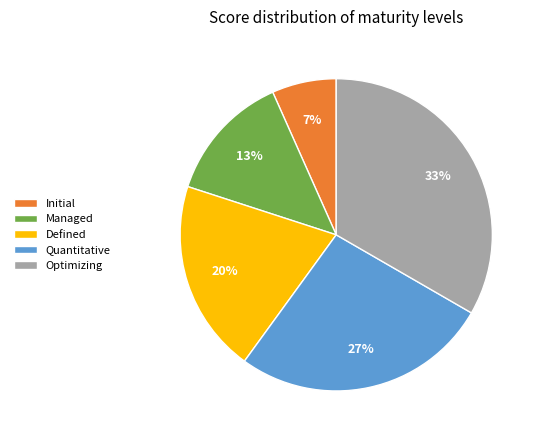

To the nearest percent, what is the average slice percentage?

20%